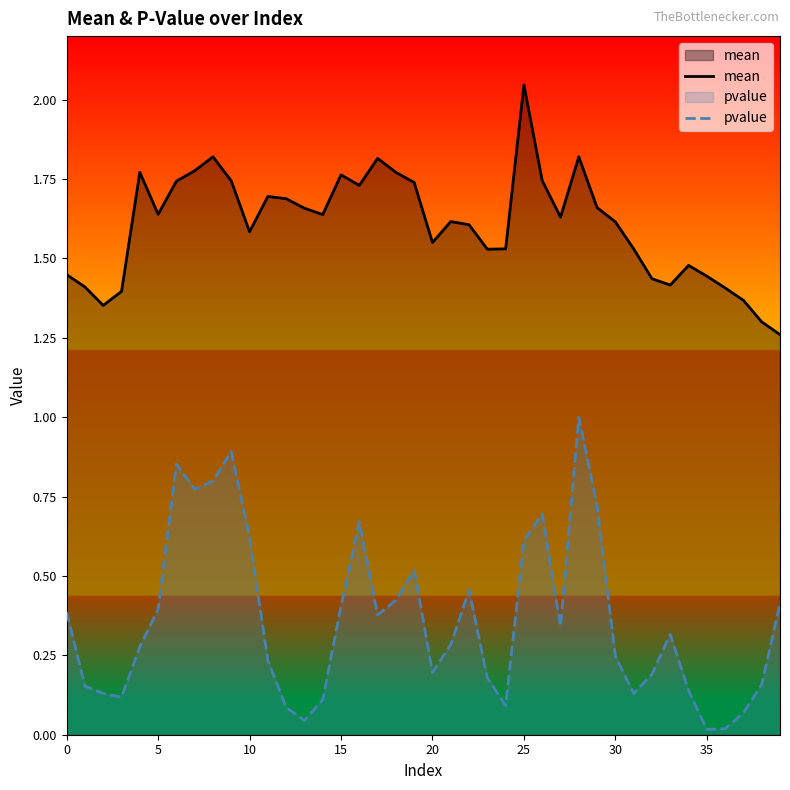

What is the lowest value of the mean series?

1.3